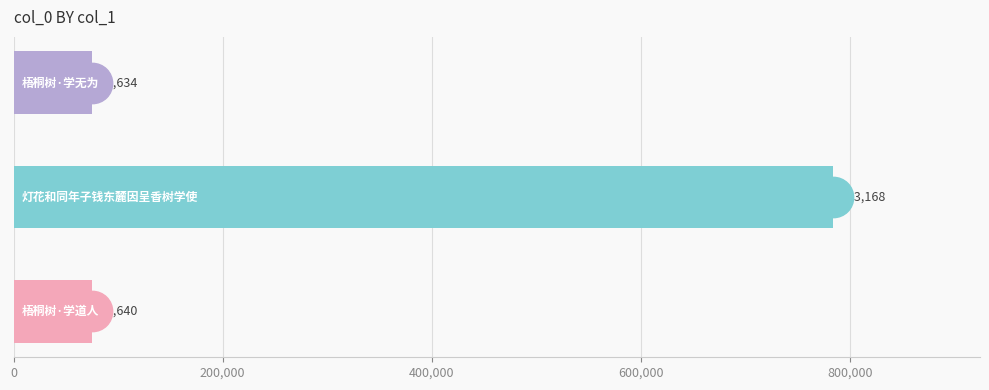

What is the value of the 2nd bar from the top?

783168